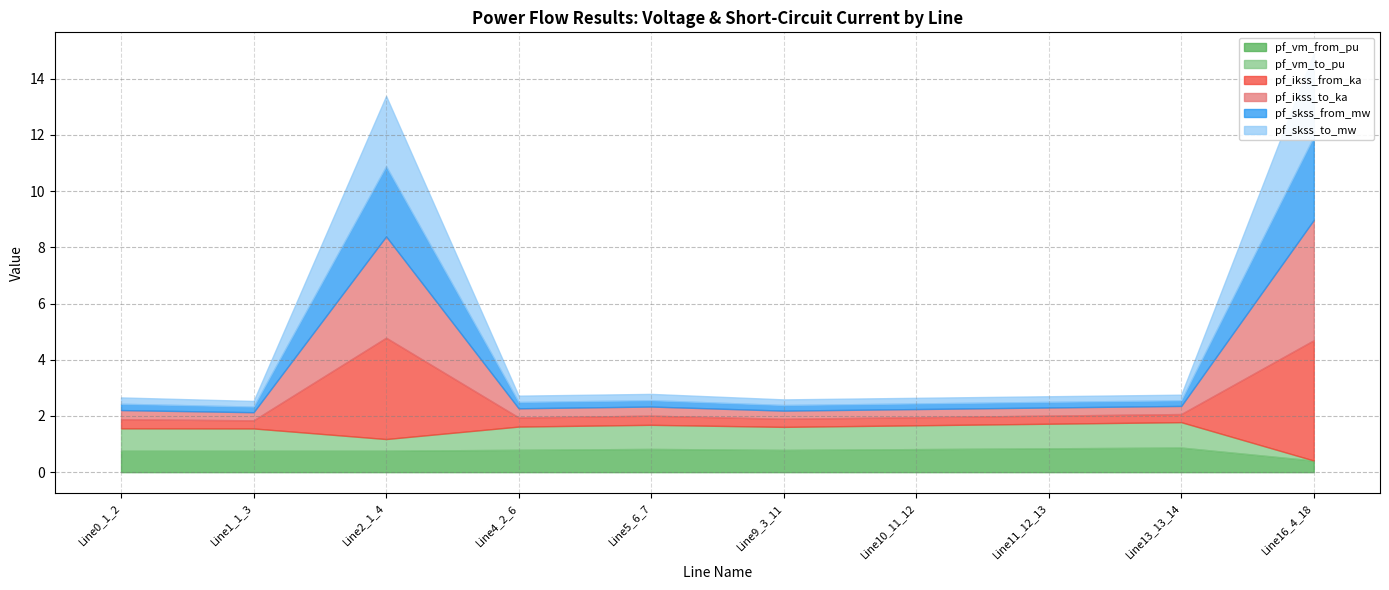

Rank the series by their maximum value, from highest to lowest.

pf_ikss_from_ka, pf_ikss_to_ka, pf_skss_from_mw, pf_skss_to_mw, pf_vm_to_pu, pf_vm_from_pu